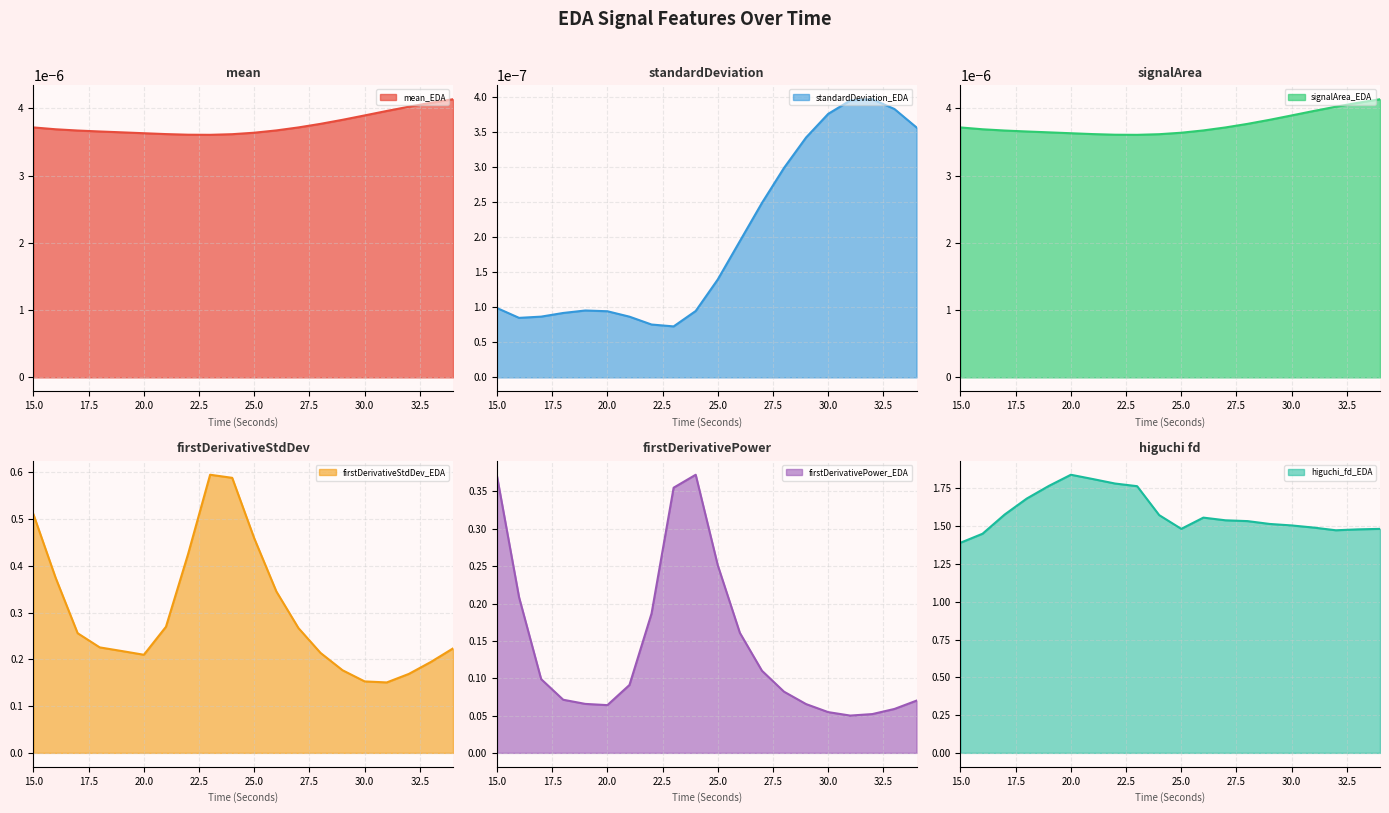

Does the chart display data point markers on the line(s)?

No